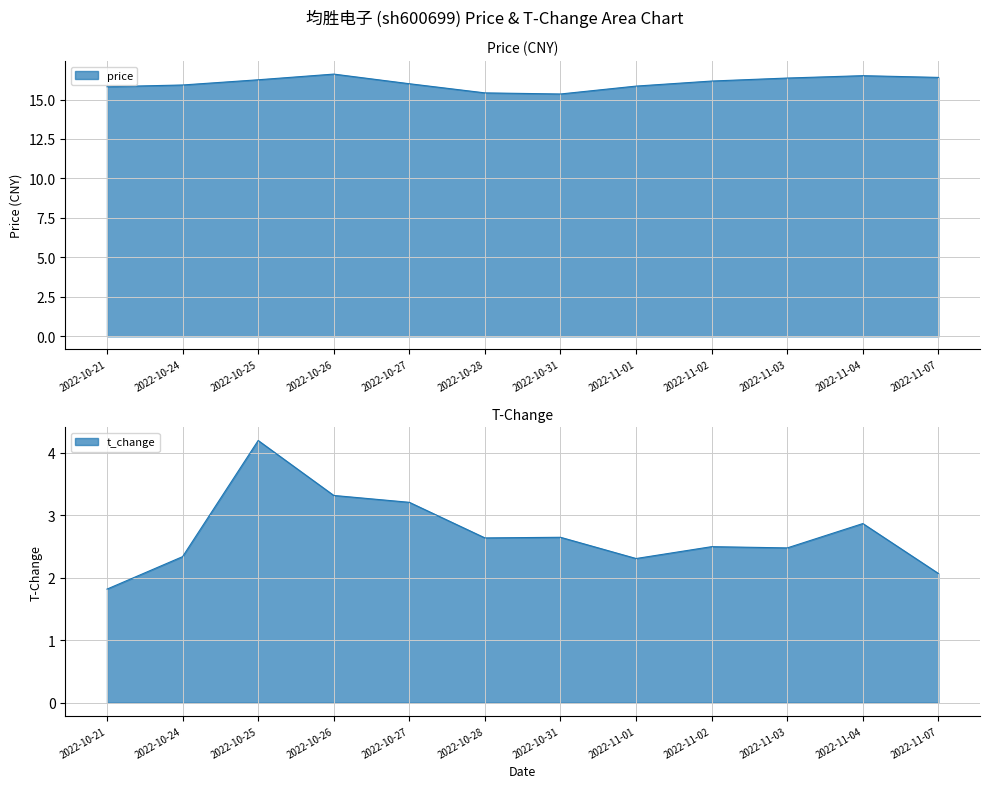

Which label corresponds to the smallest value in the chart?

2022-10-21